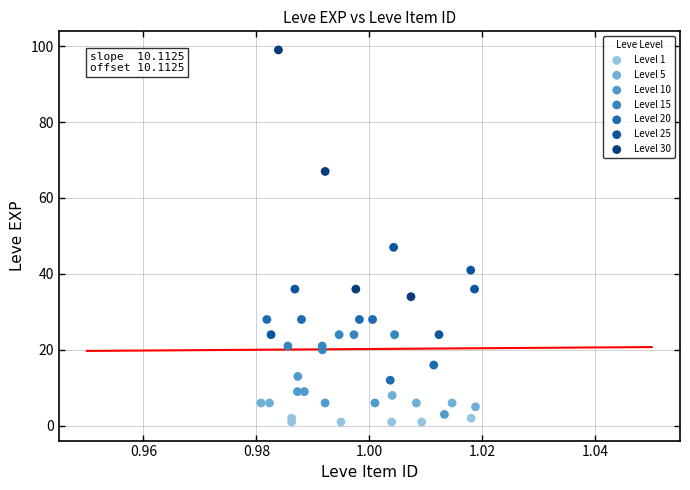

Which series has the widest spread of Y values?

Level 30